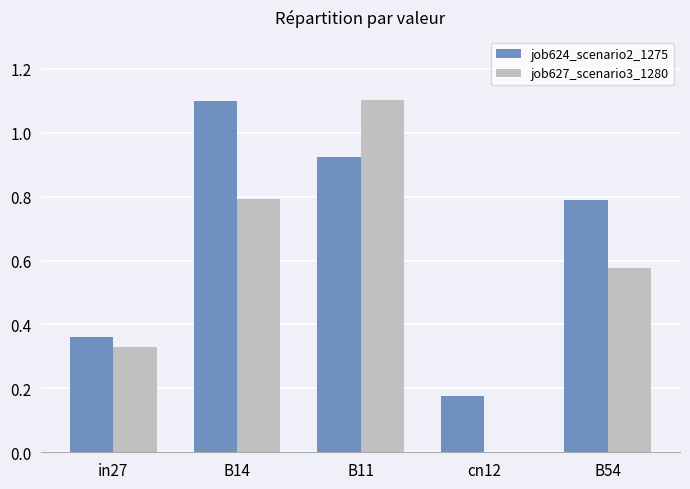

Between B14 and B54, which series saw the biggest shift?

job624_scenario2_1275